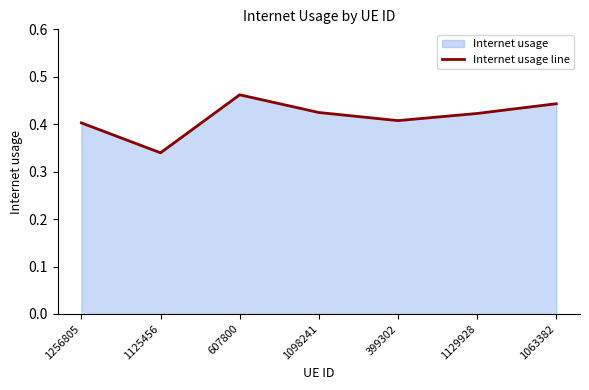

True or false: the data shows 0.4 at 1256805.

True